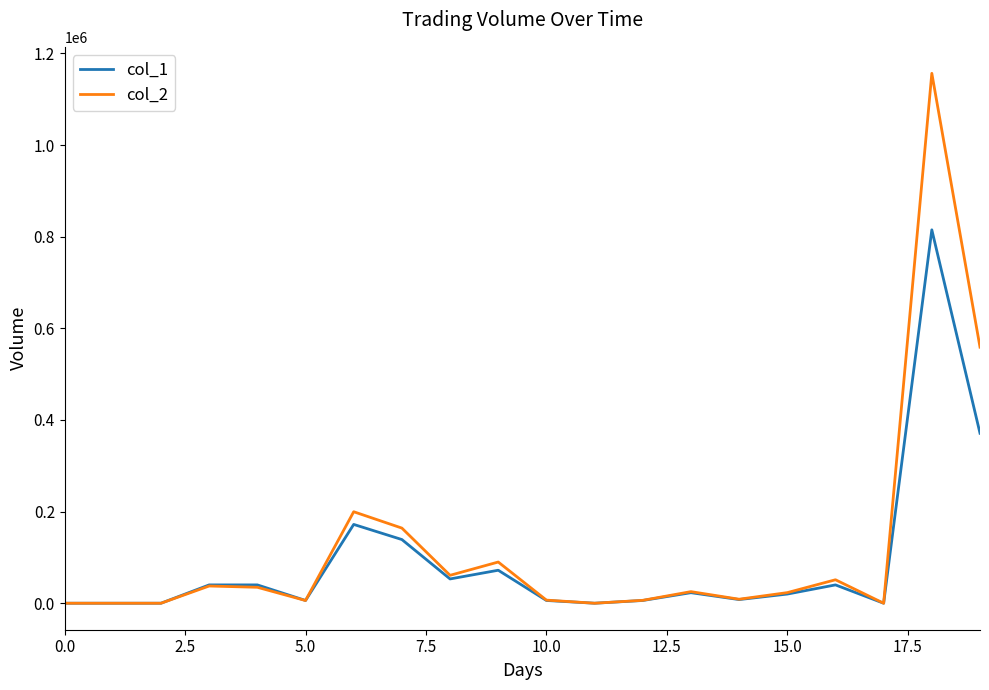

At how many categories does at least one series exceed 267793?

2